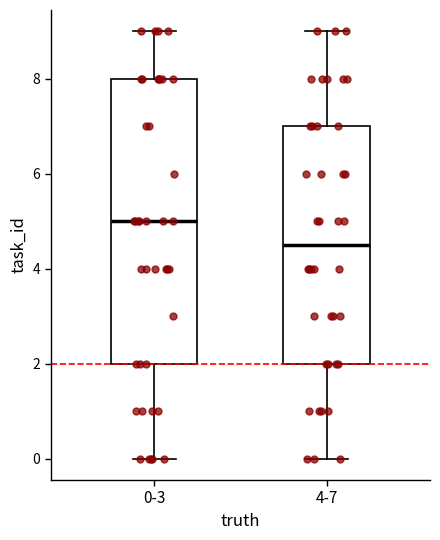

Which box is the tallest, from its lower edge to its upper edge?

0-3